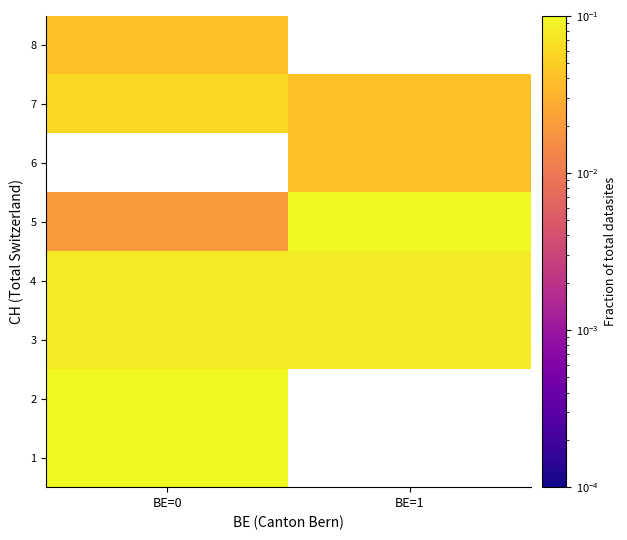

The 7 series shows 0.0 at BE=1. True or false?

True